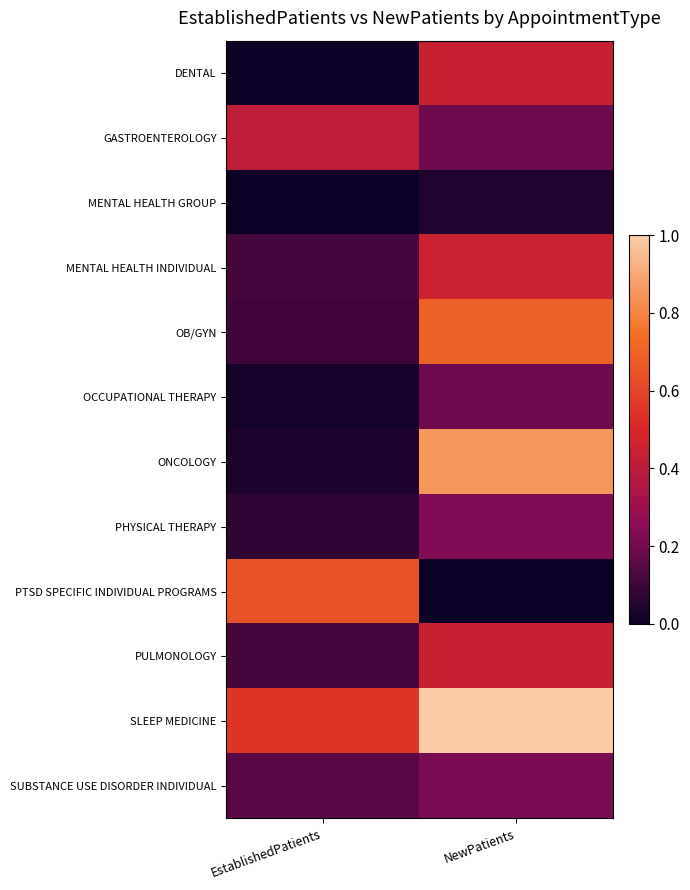

Which has a higher value, NewPatients or EstablishedPatients?

NewPatients